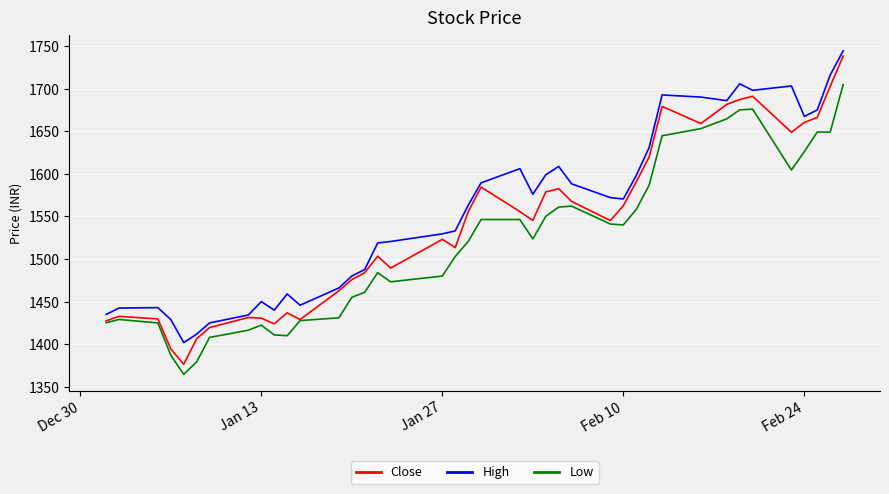

Rank the series by their average value, from lowest to highest.

Low, Close, High